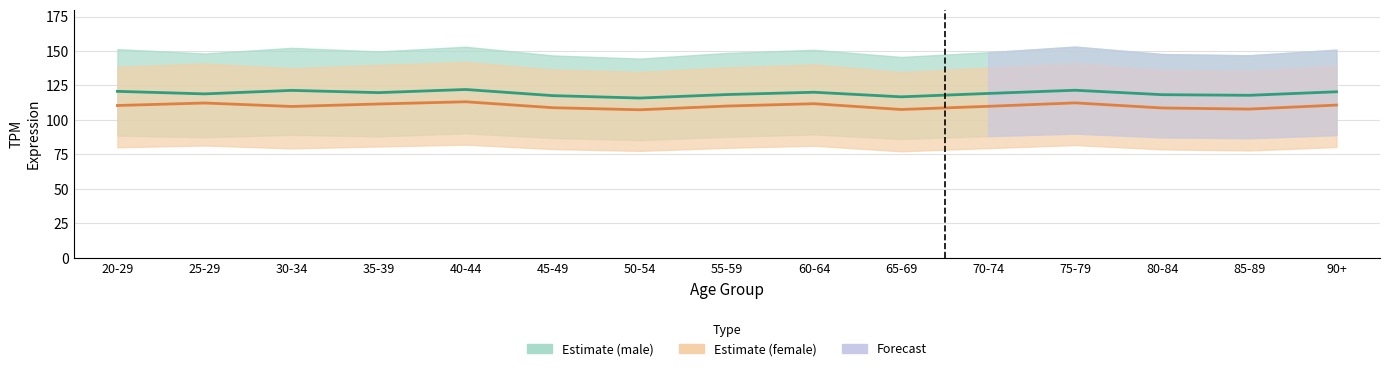

Where is the first local maximum for male_lower?

30-34